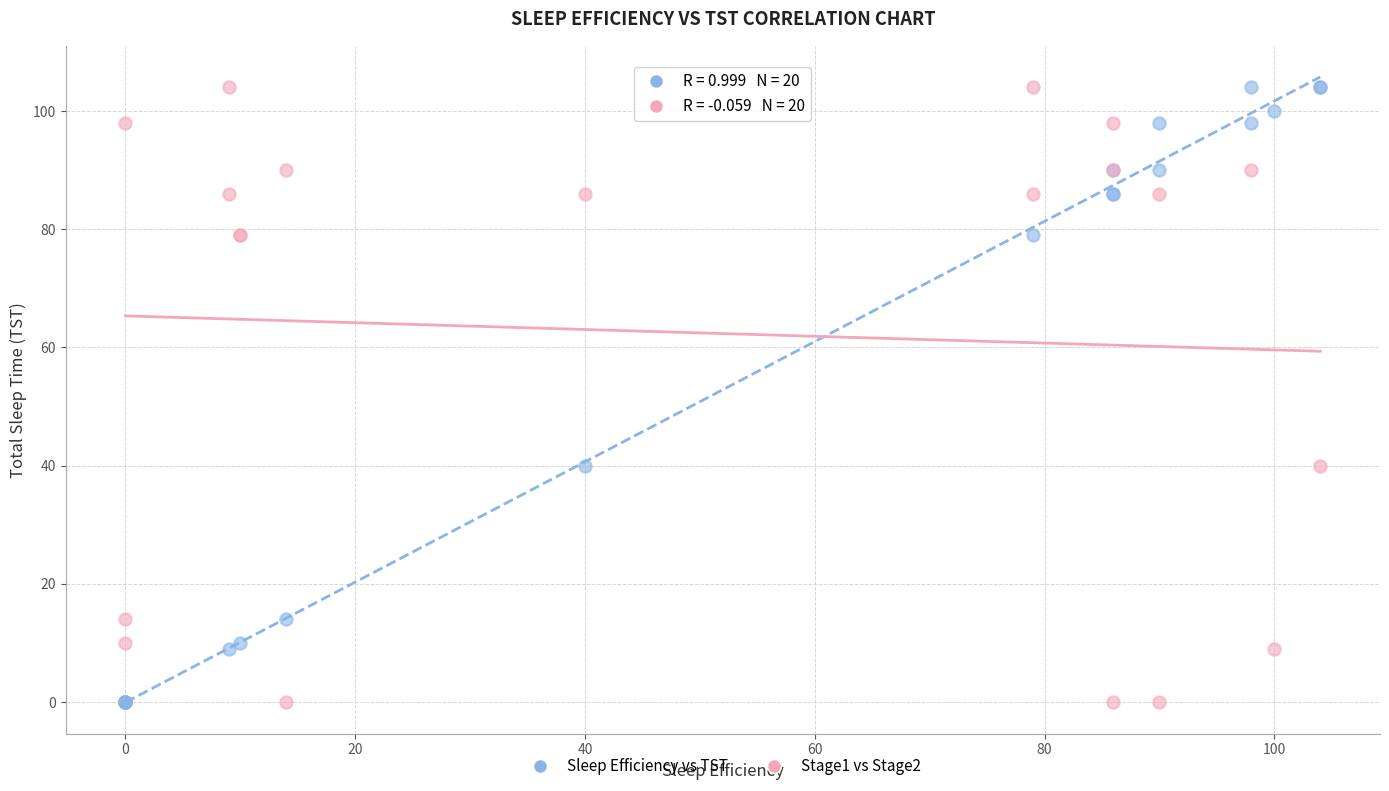

What are all the series names shown in the legend?

Sleep Efficiency vs TST, Stage1 vs Stage2